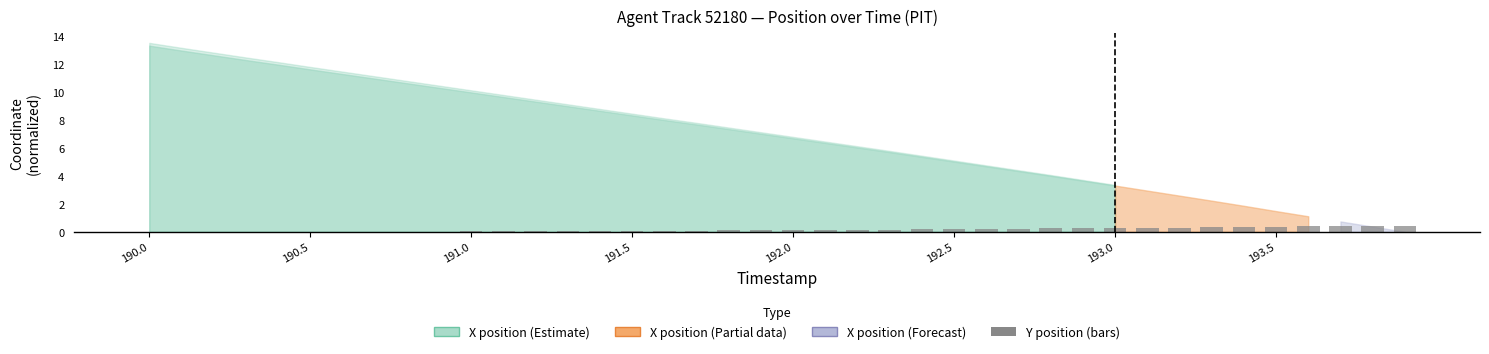

What is the maximum value shown in the chart?

0.4